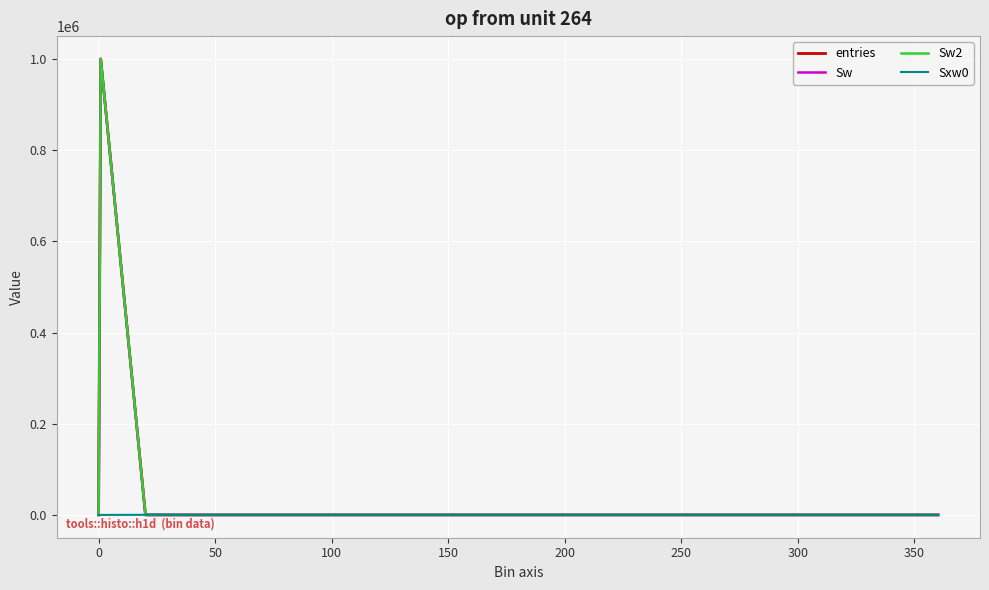

True or false: Sw and Sw2 cross at least once.

False